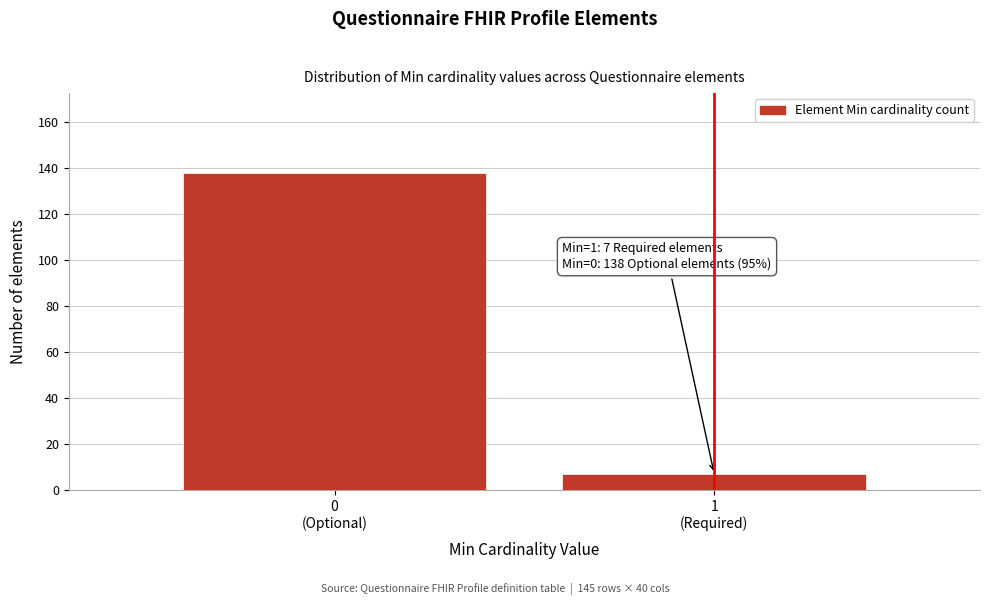

Reading right to left, list all the values displayed in this chart.

7	138